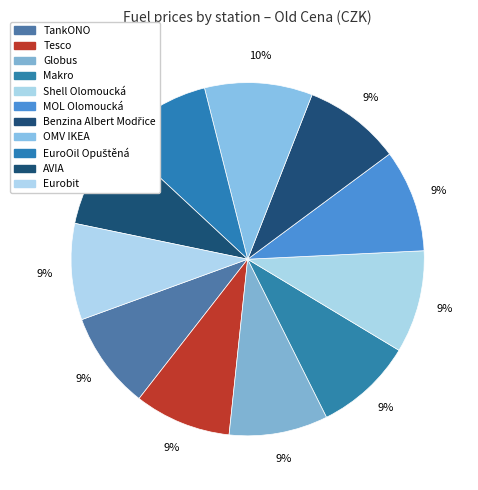

What percentage is NOT represented by Makro?

91.0%